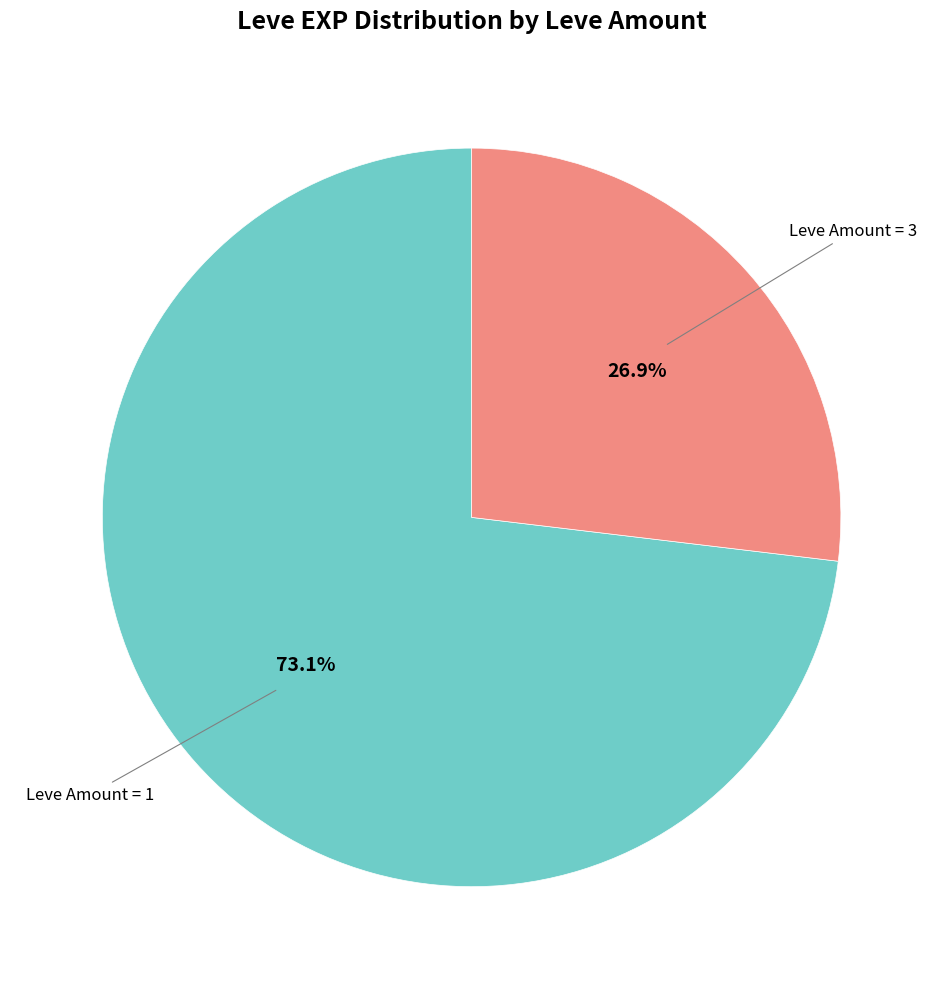

Is there a majority slice in this chart?

Yes